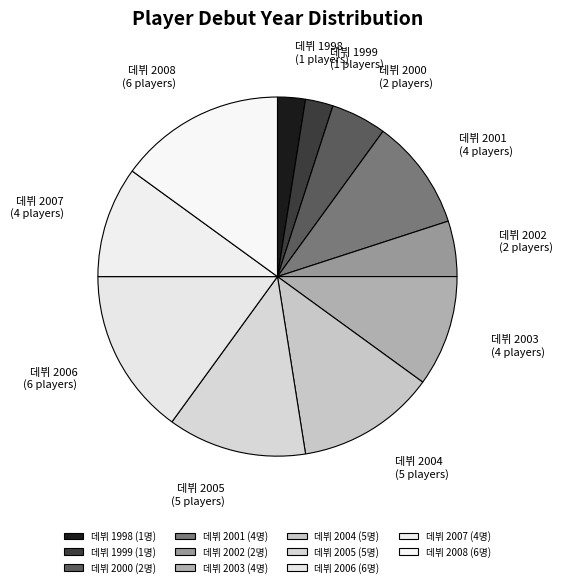

How many slices are in this pie chart?

11